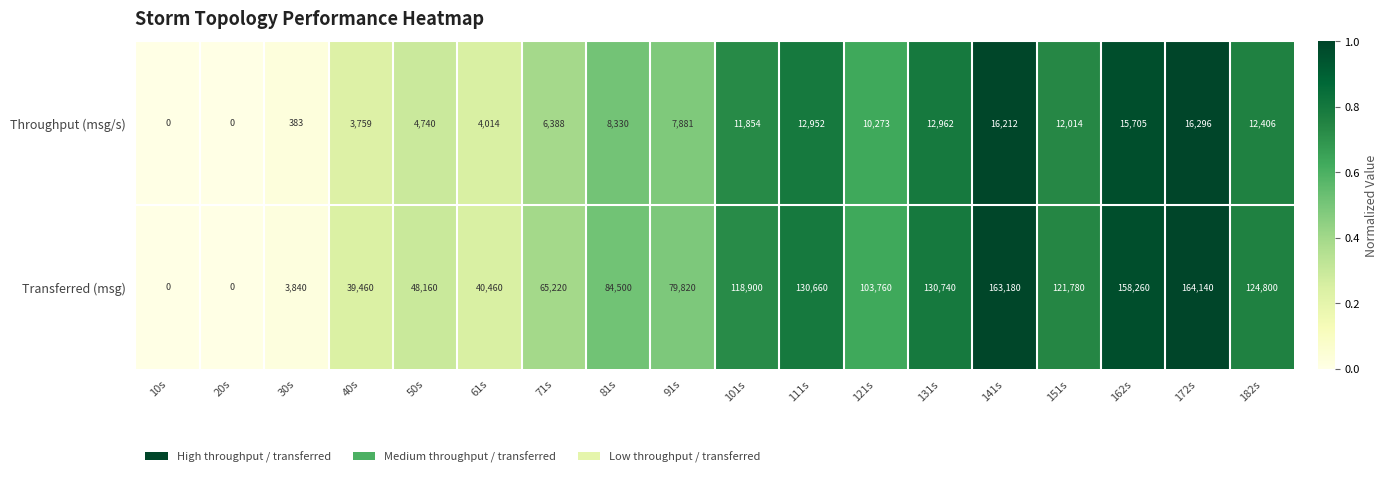

Between 91s and 172s, which series saw the biggest shift?

Transferred (msg)